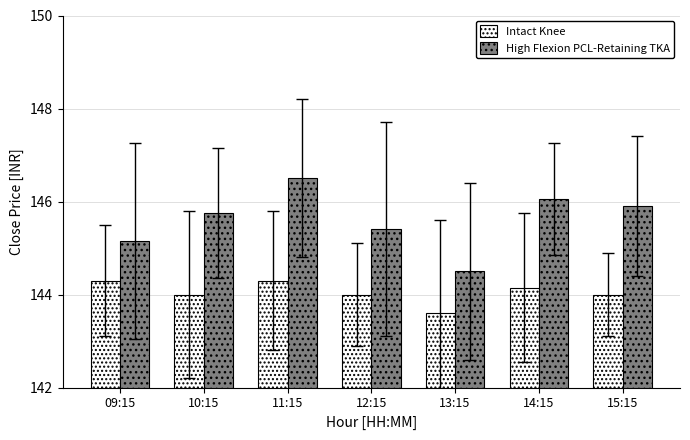

What is the average value of the Intact Knee series?

144.1